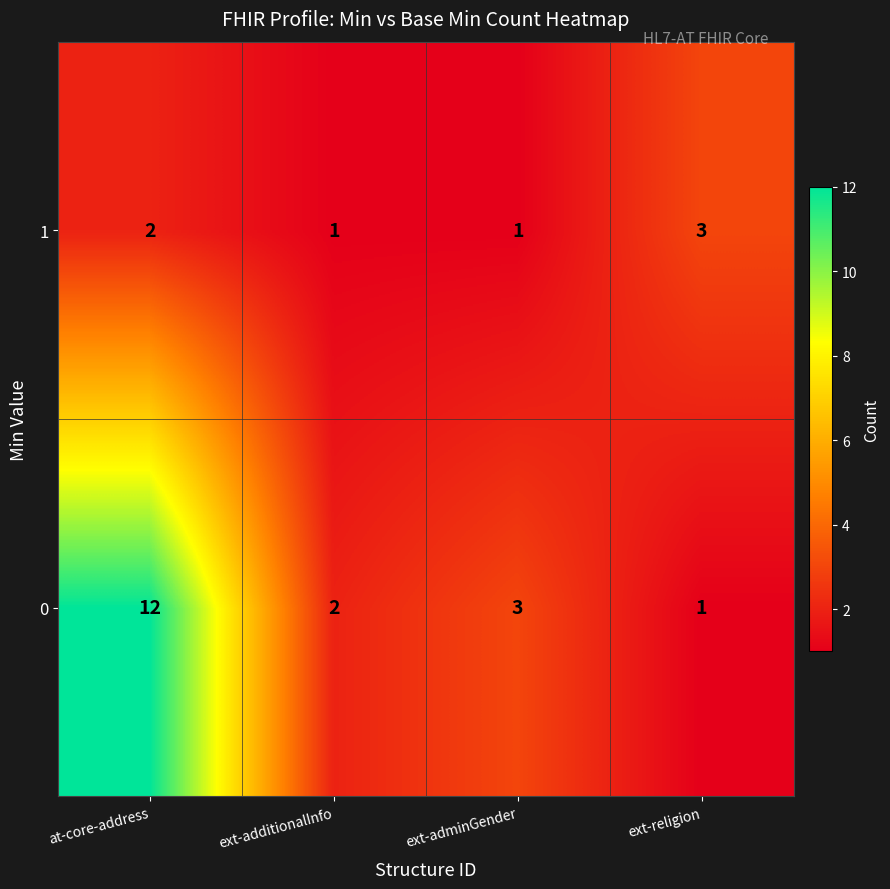

Reading left to right, transcribe all the data shown in this chart.

1: at-core-address=2	ext-additionalInfo=1	ext-adminGender=1	ext-religion=3
0: at-core-address=12	ext-additionalInfo=2	ext-adminGender=3	ext-religion=1